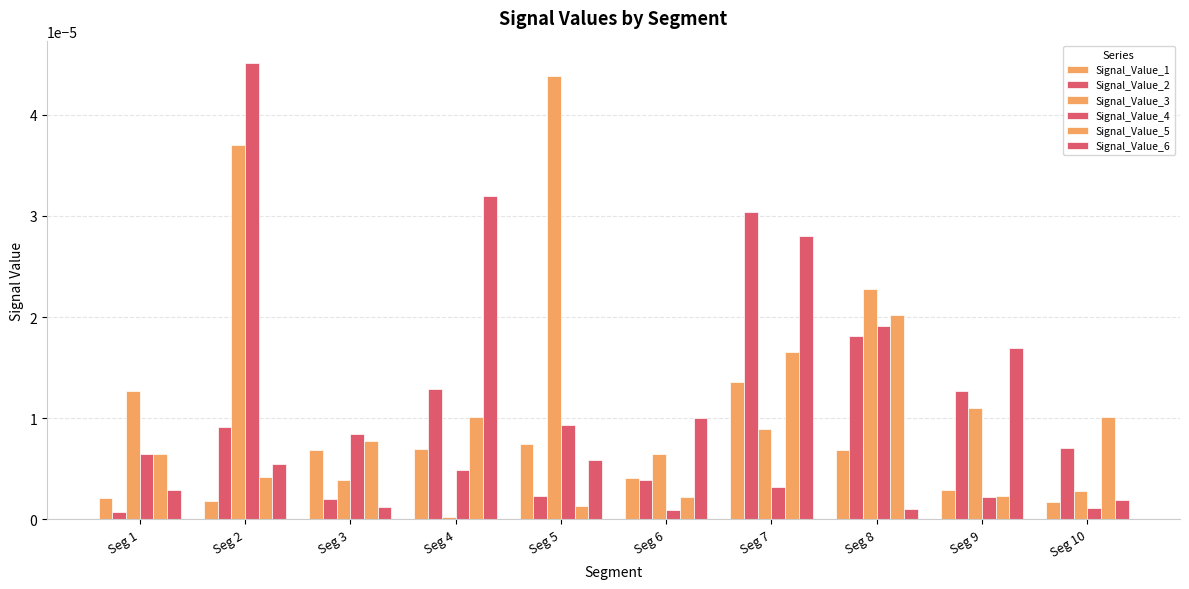

Which series changed the most between Seg 1 and Seg 6?

Signal_Value_6